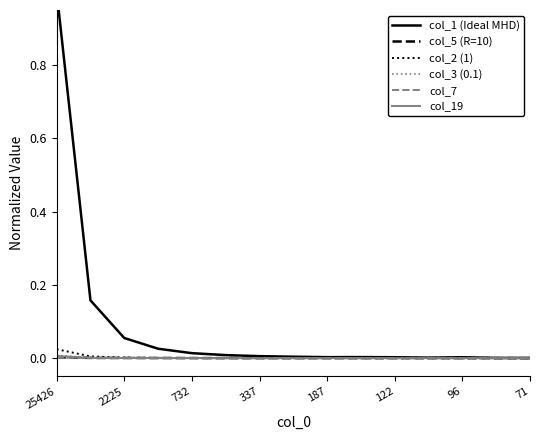

What are all the series names shown in the legend?

col_1 (Ideal MHD), col_5 (R=10), col_2 (1), col_3 (0.1), col_7, col_19